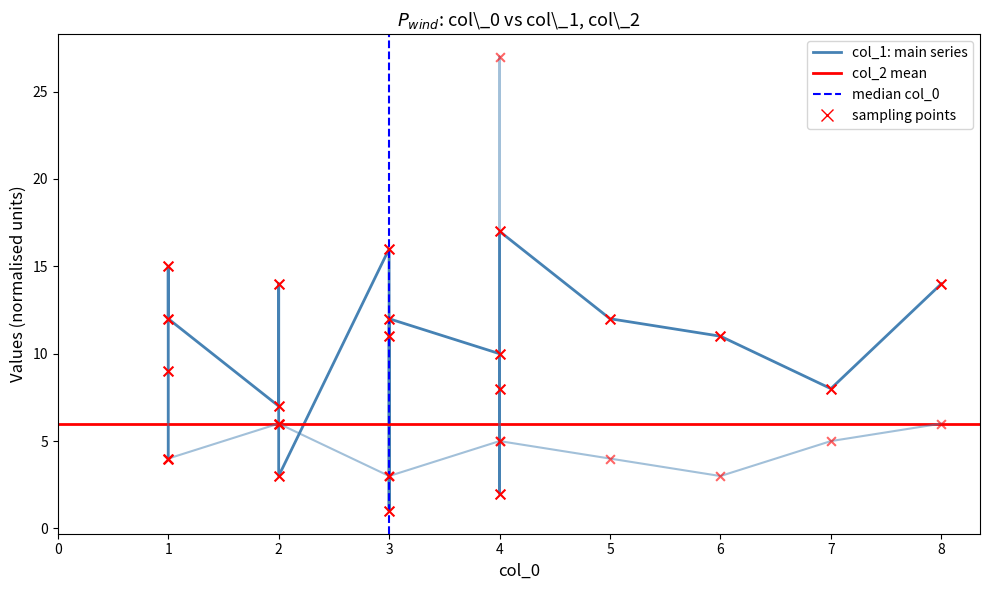

Which series reaches the maximum Y coordinate?

col_2: secondary series